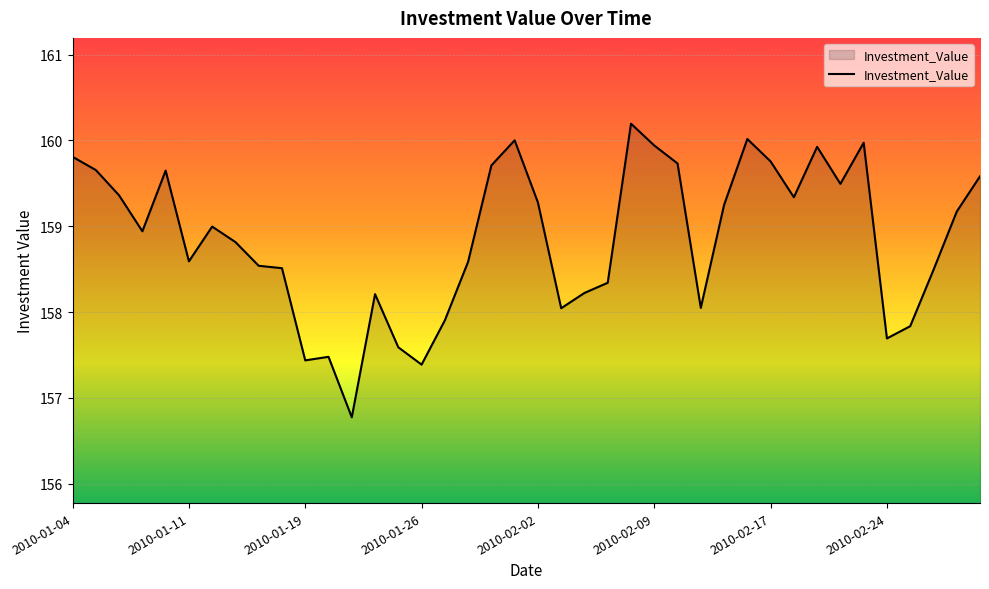

What is the smallest value displayed?

156.8